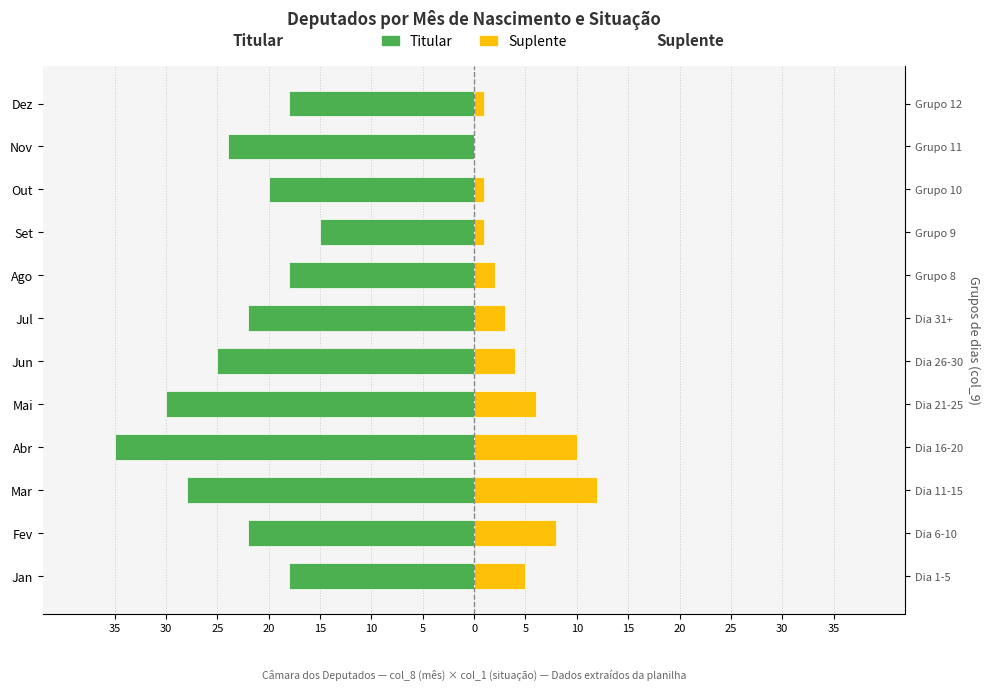

The Titular series shows -28 at Ago. True or false?

False